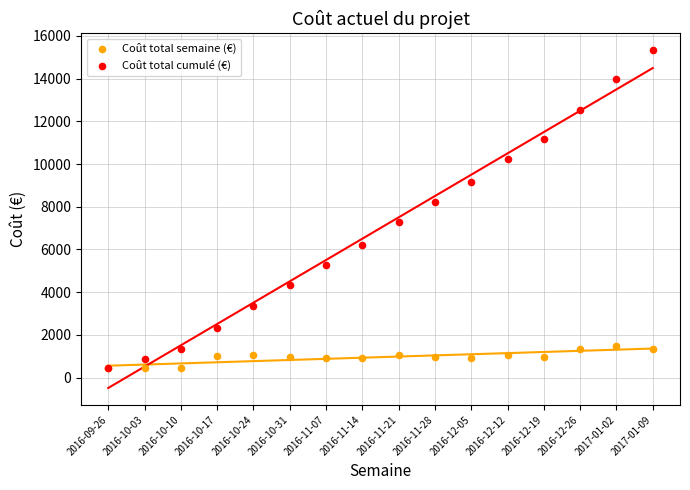

In the Coût total cumulé (€) series, what Y value is closest to 7884?

8229.8